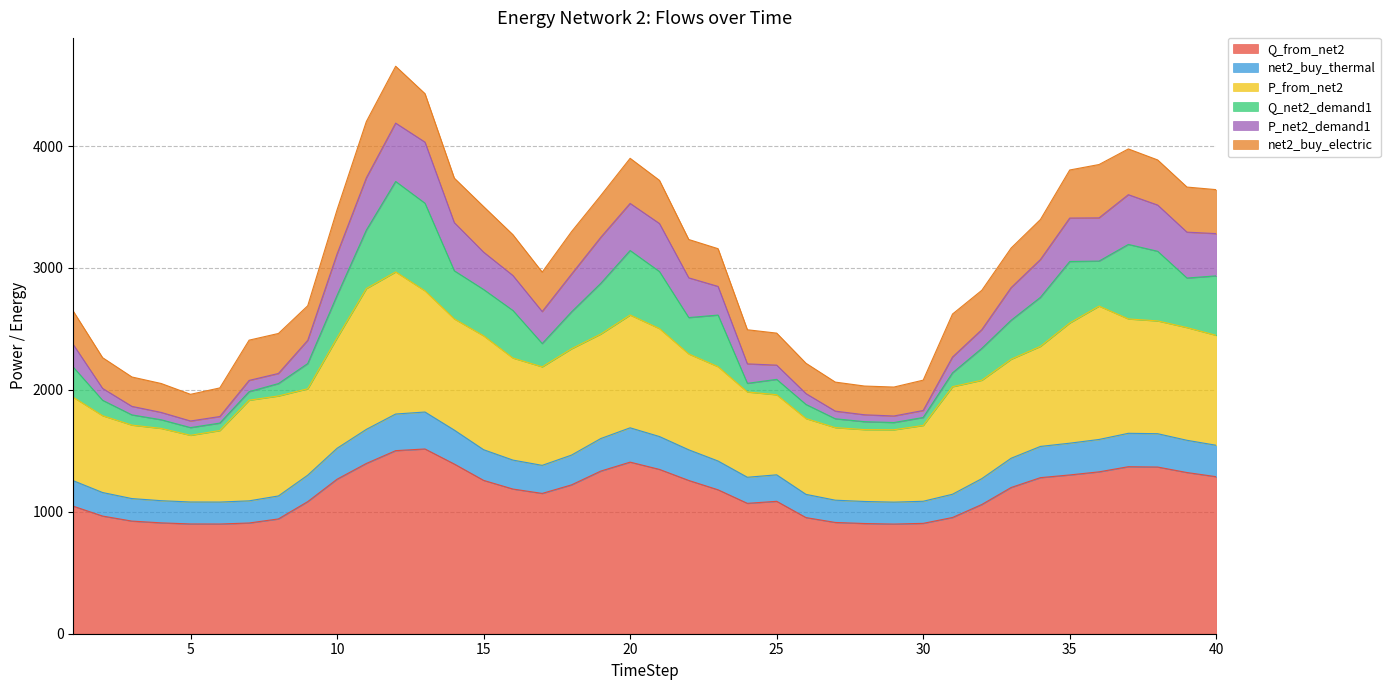

What is the total value across all series at 10?

3476.7